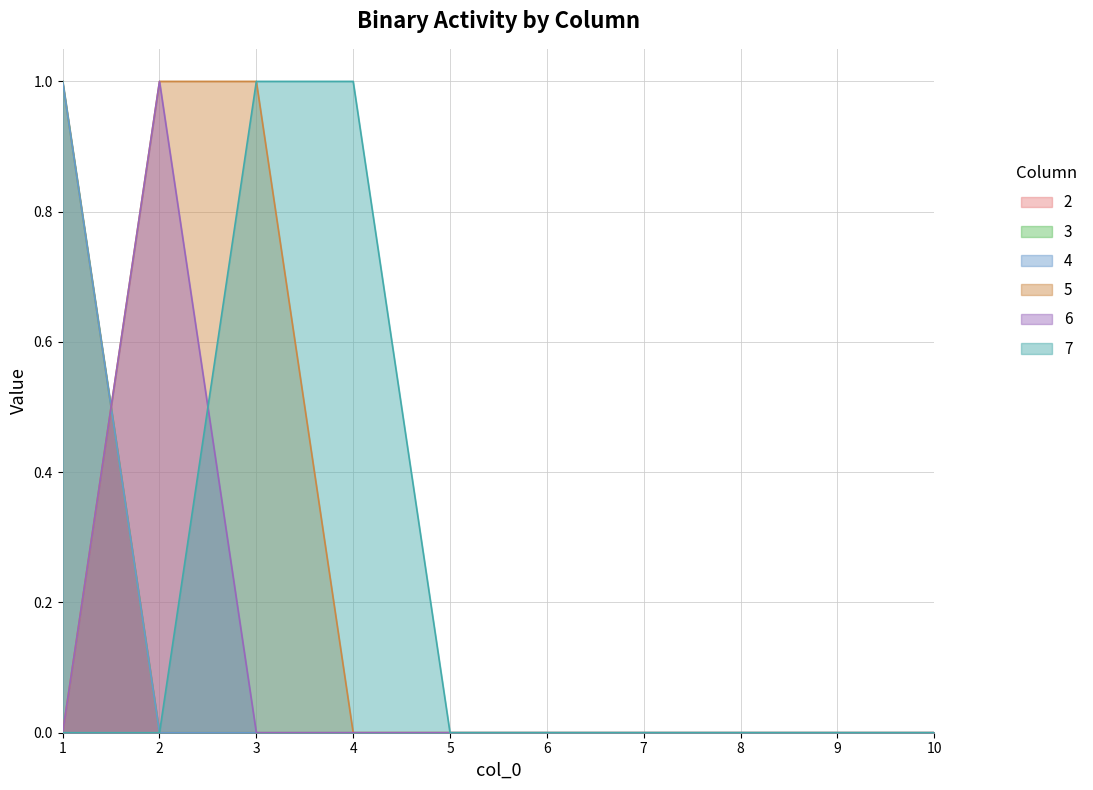

Is it true that 3 equals 0 at 2?

True